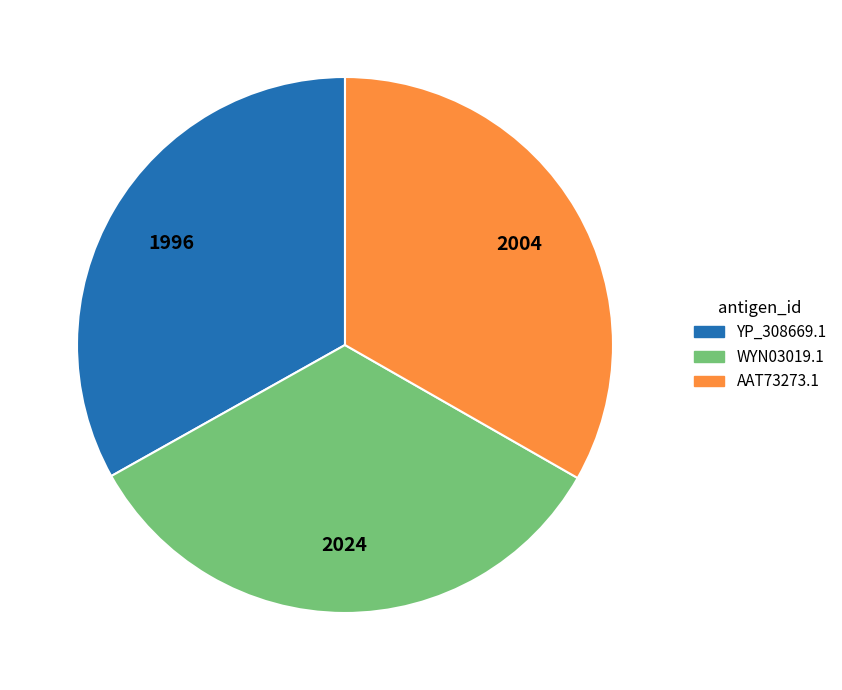

What is the ratio of the value at WYN03019.1 to the value at YP_308669.1?

1.0